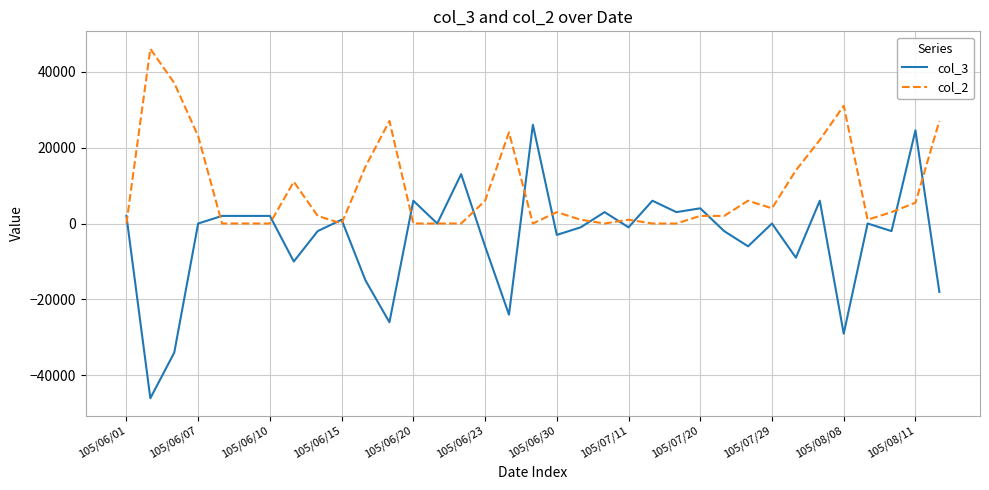

What is the difference between the second highest and second lowest values in the col_3 series?

58528